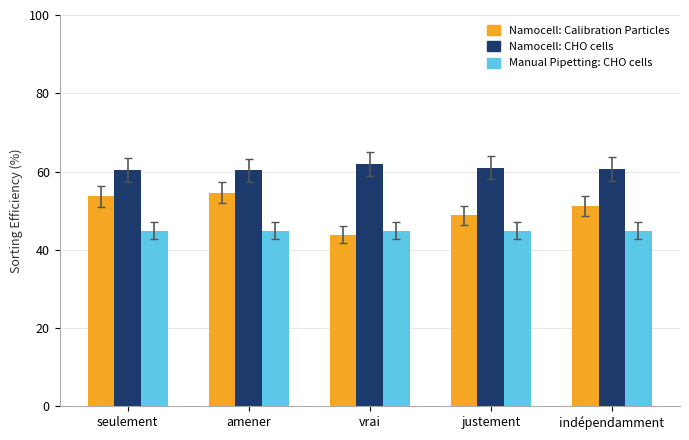

What is the total value across all series at amener?

159.8